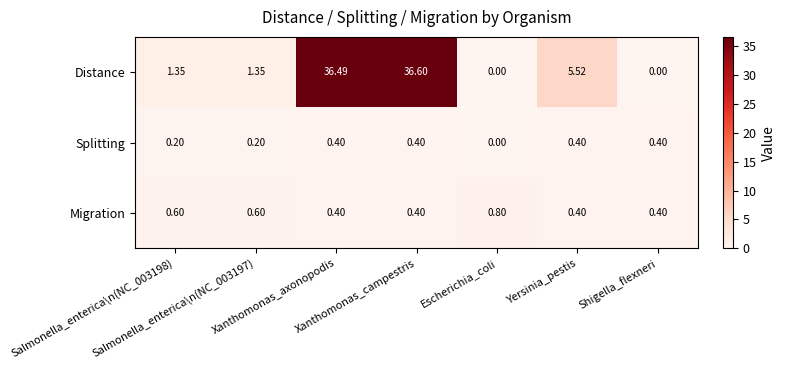

Which series has the largest total across all categories?

Distance